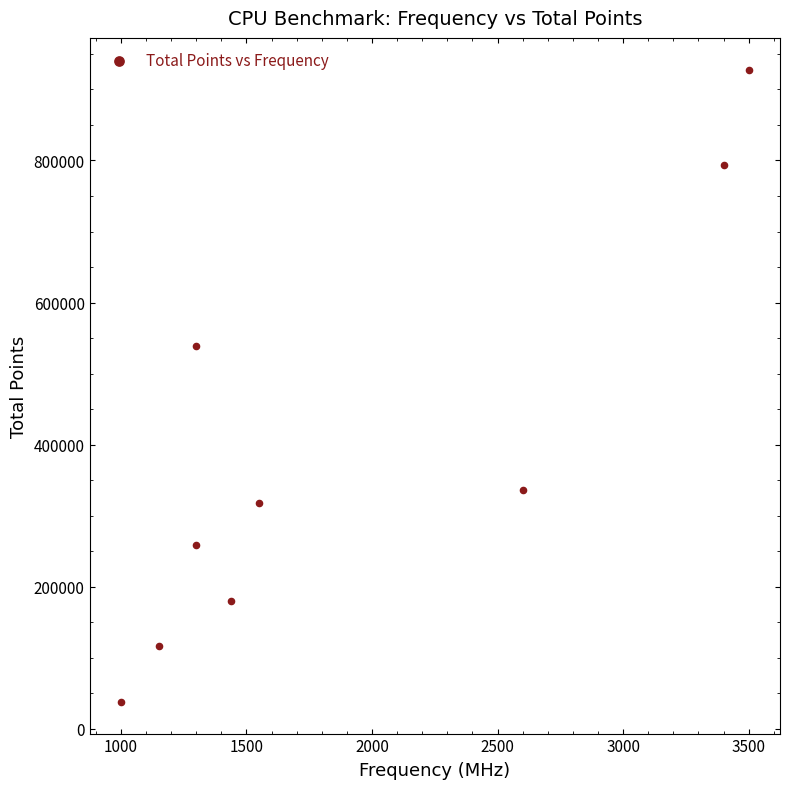

What is the average Y value?

389804.2